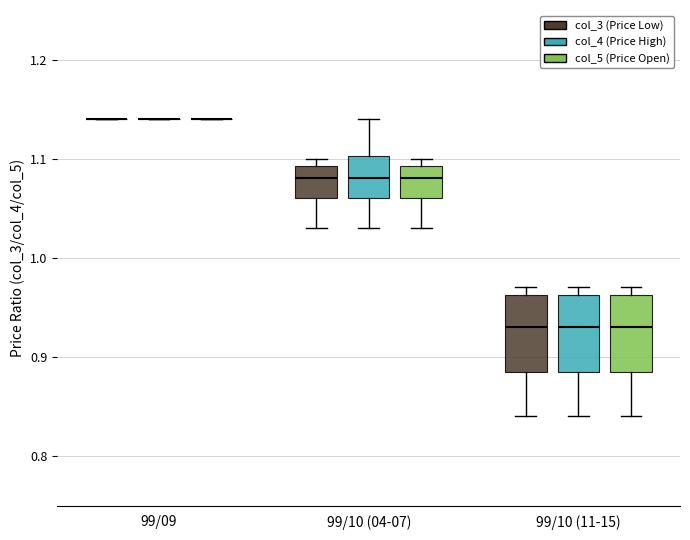

Reading left to right, transcribe this box plot: for each box, give where its median line is, the range the box spans, and where its two whiskers end, as read against the y-axis. The values are not printed on the chart, so give them approximately, as read against the axis.

99/09 (col_3 (Price Low)): box collapsed to a line at 1.14, whiskers 1.14 to 1.14
99/09 (col_4 (Price High)): box collapsed to a line at 1.14, whiskers 1.14 to 1.14
99/09 (col_5 (Price Open)): box collapsed to a line at 1.14, whiskers 1.14 to 1.14
99/10 (04-07) (col_3 (Price Low)): median 1.08, box 1.06 to 1.09, whiskers 1.03 to 1.10
99/10 (04-07) (col_4 (Price High)): median 1.08, box 1.06 to 1.10, whiskers 1.03 to 1.14
99/10 (04-07) (col_5 (Price Open)): median 1.08, box 1.06 to 1.09, whiskers 1.03 to 1.10
99/10 (11-15) (col_3 (Price Low)): median 0.93, box 0.89 to 0.96, whiskers 0.84 to 0.97
99/10 (11-15) (col_4 (Price High)): median 0.93, box 0.89 to 0.96, whiskers 0.84 to 0.97
99/10 (11-15) (col_5 (Price Open)): median 0.93, box 0.89 to 0.96, whiskers 0.84 to 0.97